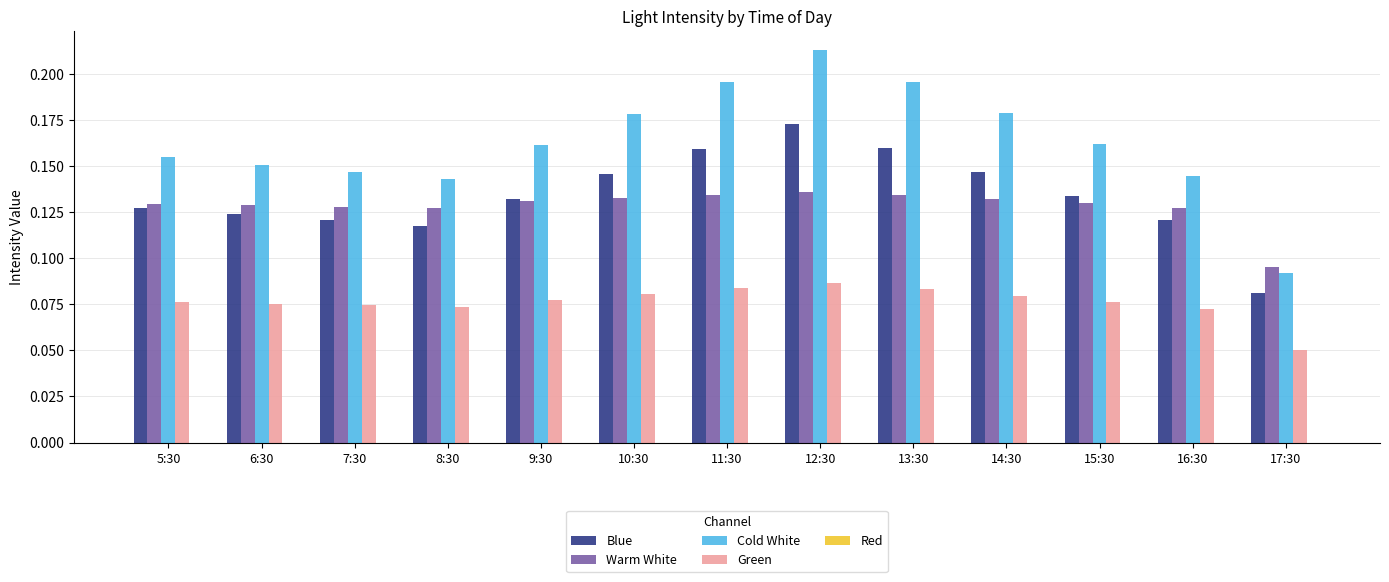

What is the sum of the Cold White values at 11:30 and 13:30?

0.4